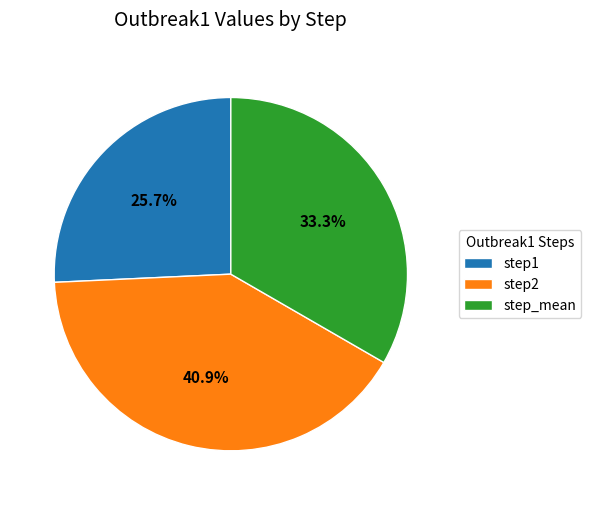

Is the sum of step2 and step1 greater than half?

Yes